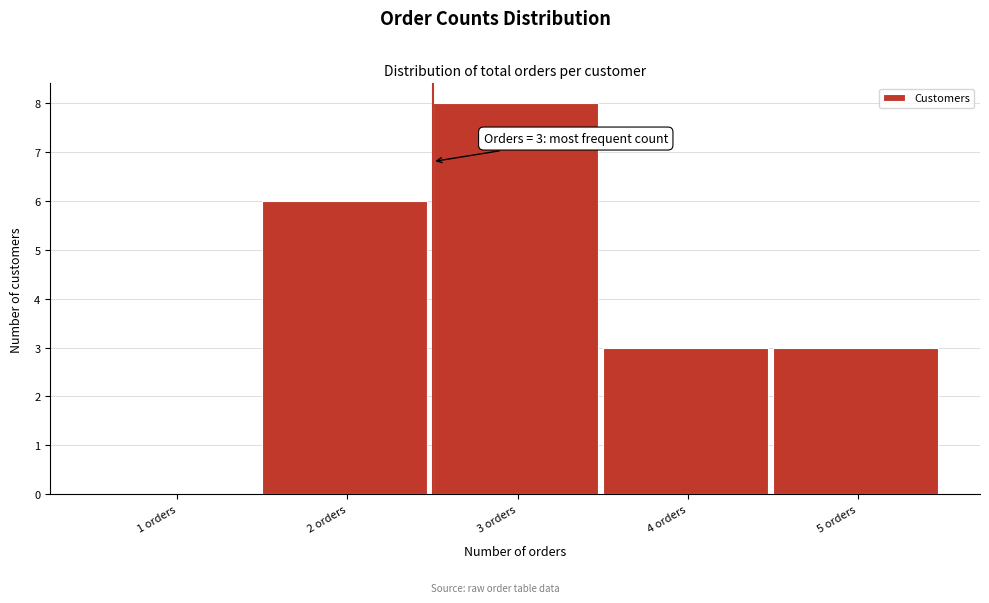

Reading left to right, what are all the values shown in this chart?

1 orders=0	2 orders=6	3 orders=8	4 orders=3	5 orders=3